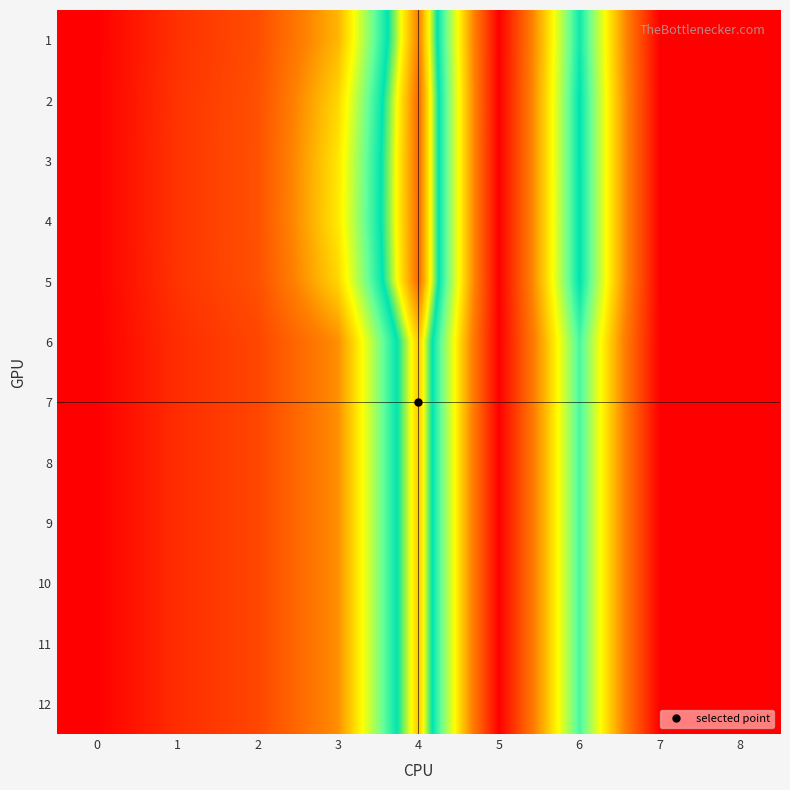

Count the number of categories in the chart.

9